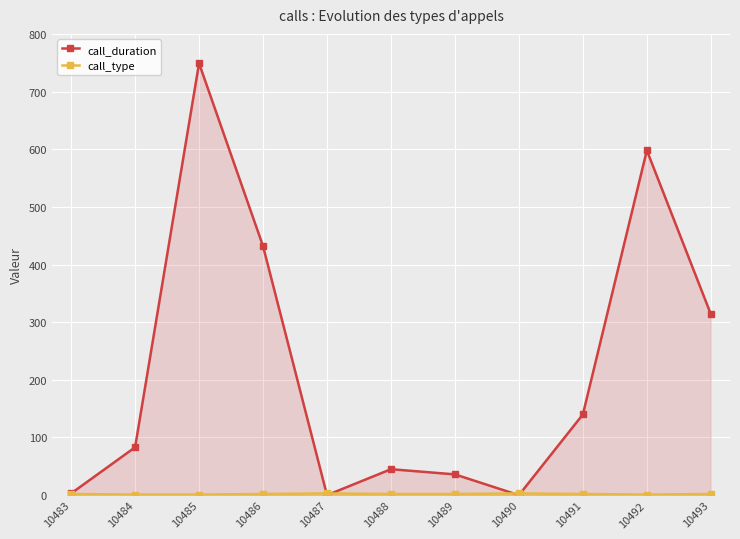

True or false: call_duration has a value of 749 at 10485.

True